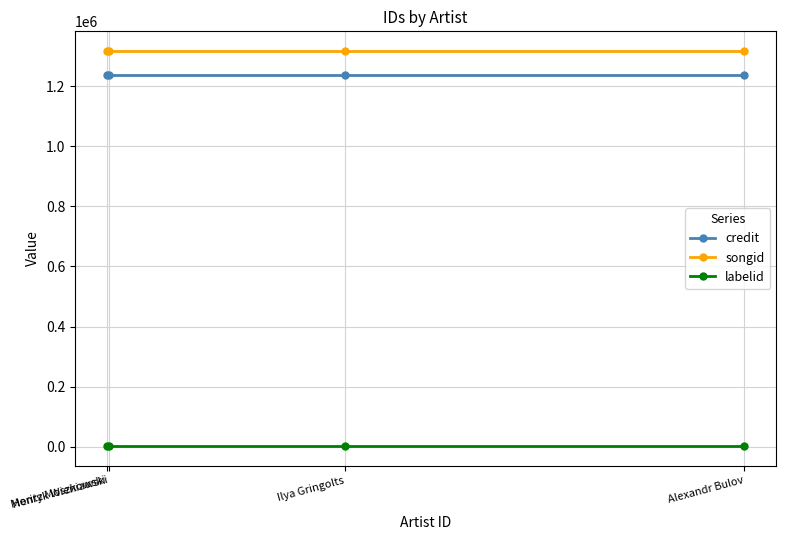

What is the total value across all series at Alexandr Bulov?

2555213